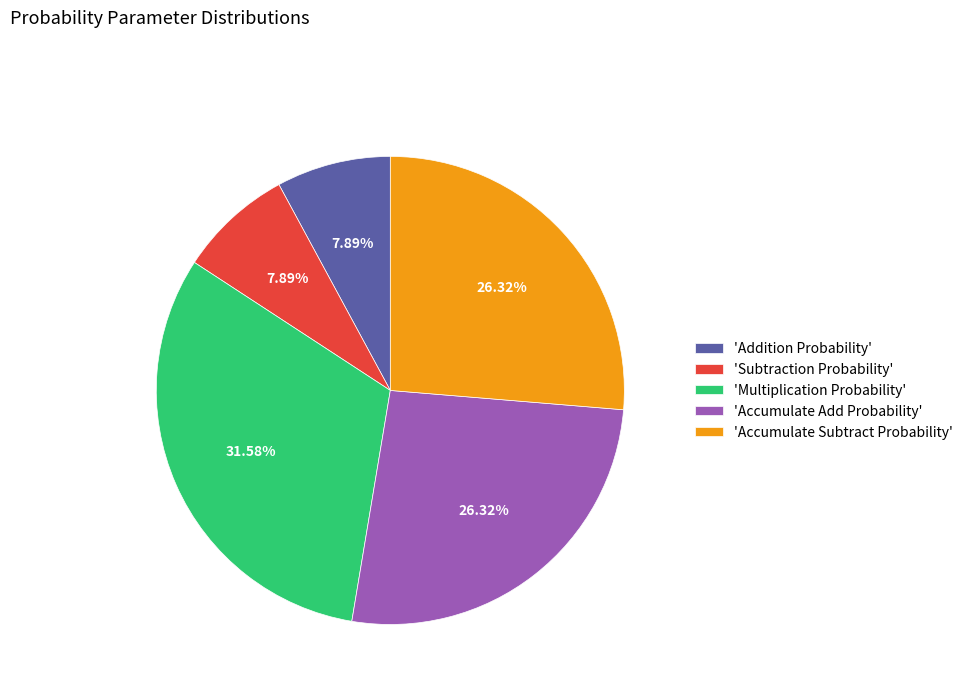

Is the sum of 'Subtraction Probability' and 'Multiplication Probability' greater than half?

No